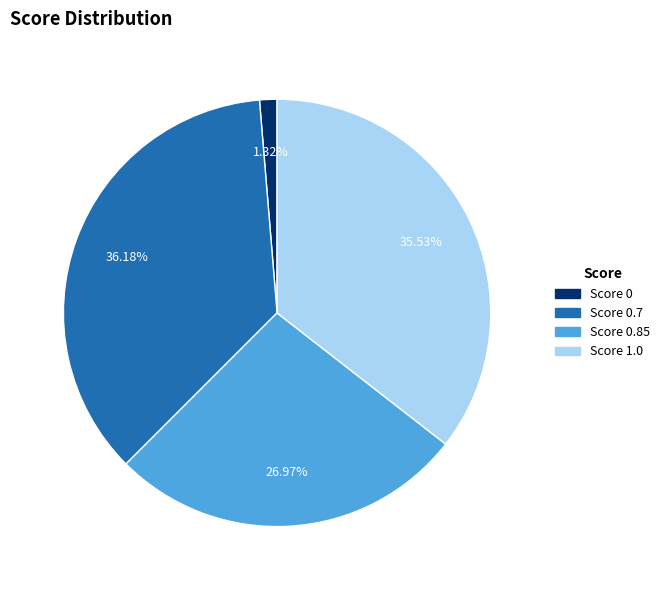

Is the sum of Score 0.7 and Score 0.85 greater than half?

Yes